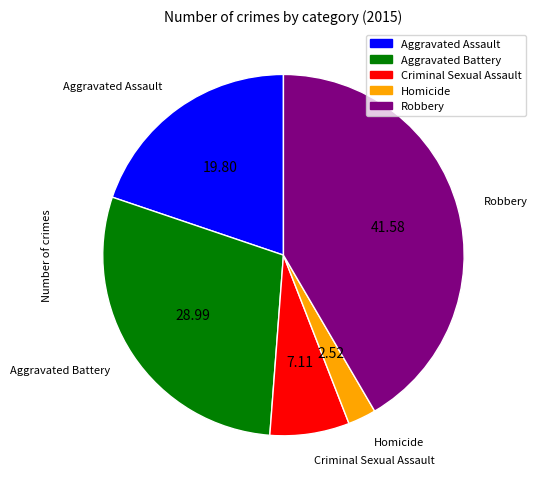

Which slice is the smallest?

Homicide